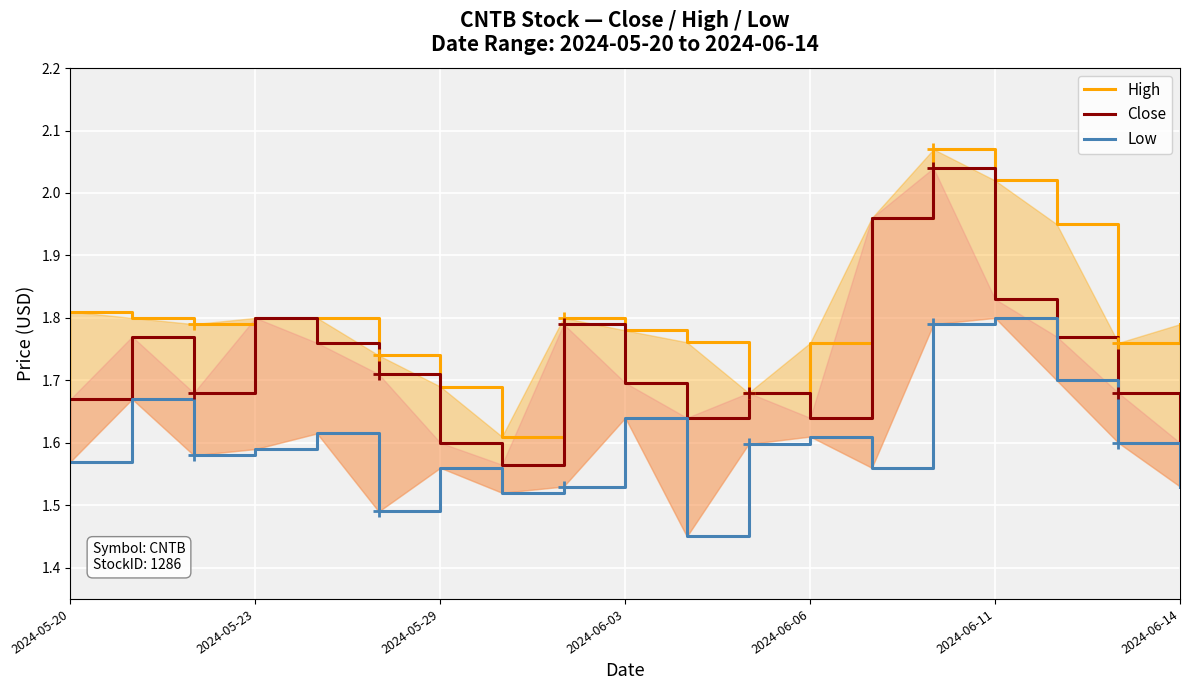

Reading right to left, what are all the values shown in this chart?

High: 1.8	1.8	2.0	2.0	2.1	2.0	1.8	1.7	1.8	1.8	1.8	1.6	1.7	1.7	1.8	1.8	1.8	1.8	1.8
Close: 1.6	1.7	1.8	1.8	2.0	2.0	1.6	1.7	1.6	1.7	1.8	1.6	1.6	1.7	1.8	1.8	1.7	1.8	1.7
Low: 1.5	1.6	1.7	1.8	1.8	1.6	1.6	1.6	1.5	1.6	1.5	1.5	1.6	1.5	1.6	1.6	1.6	1.7	1.6